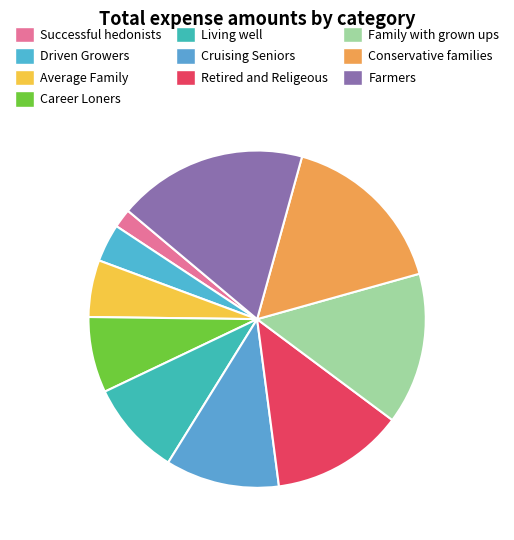

Which slice is the smallest?

Successful hedonists